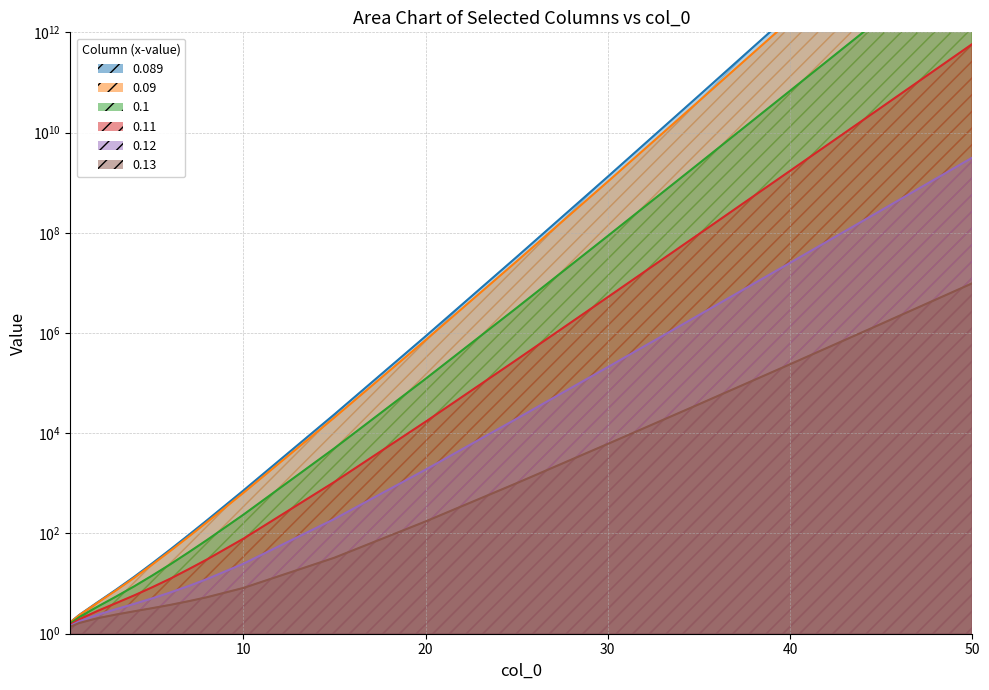

The 0.09 series shows 3232193.0 at 30. True or false?

False